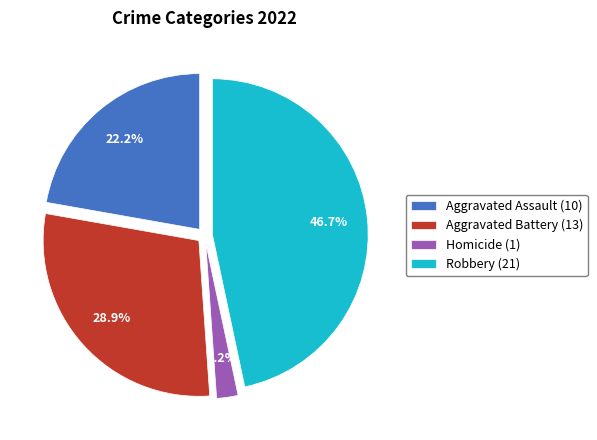

Does any single category account for the majority?

No